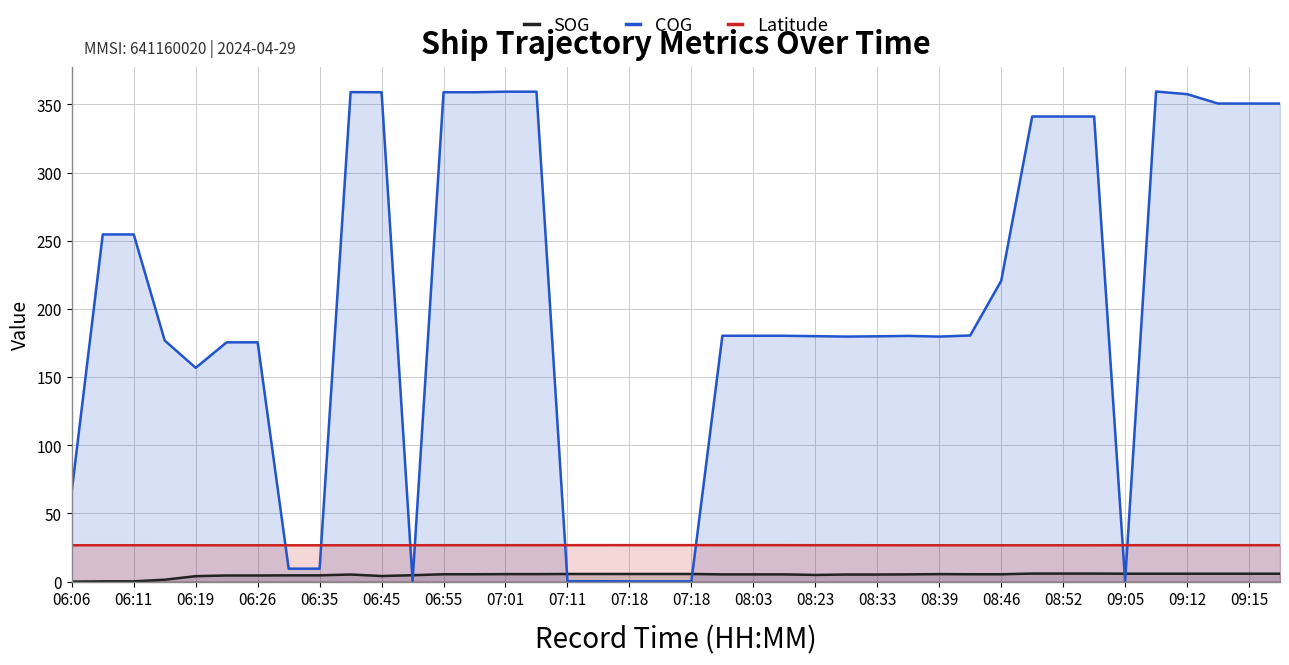

Does the chart display data point markers on the line(s)?

No